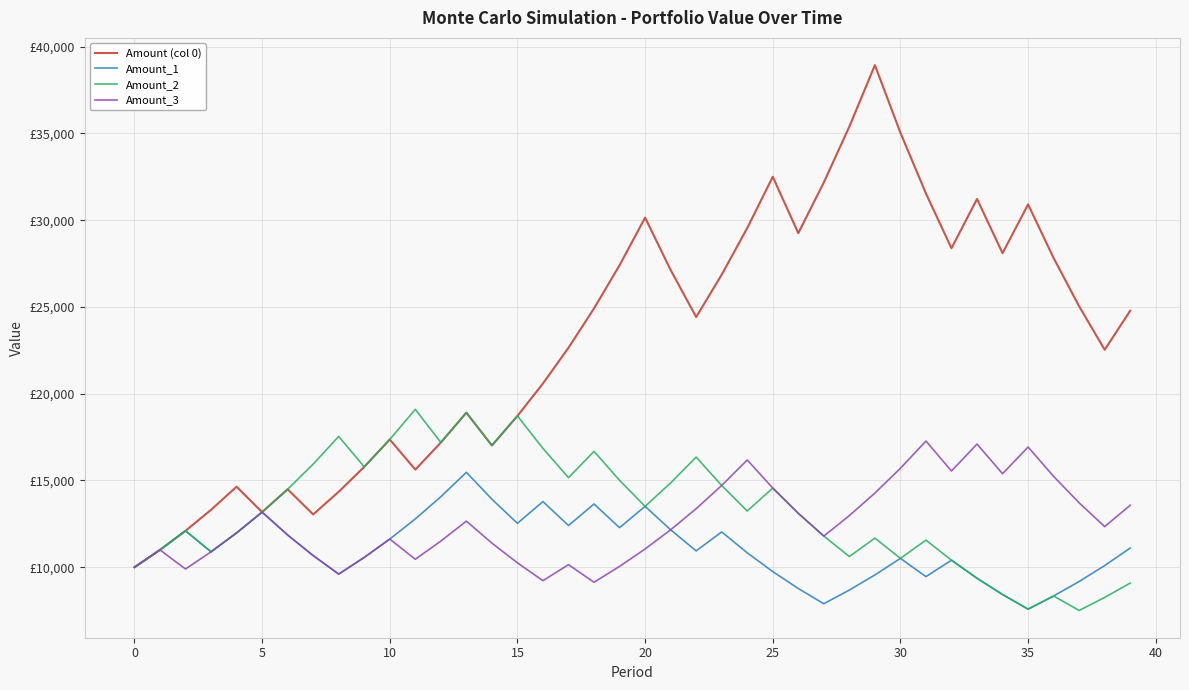

Which series has the widest spread of values?

Amount (col 0)